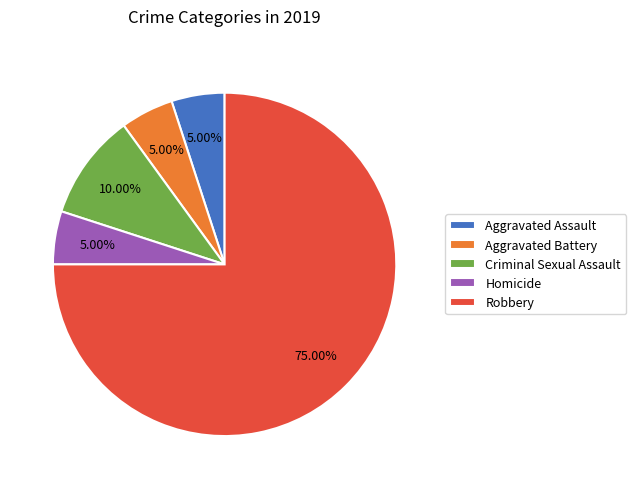

To the nearest percent, what percentage of the pie is Criminal Sexual Assault?

10%